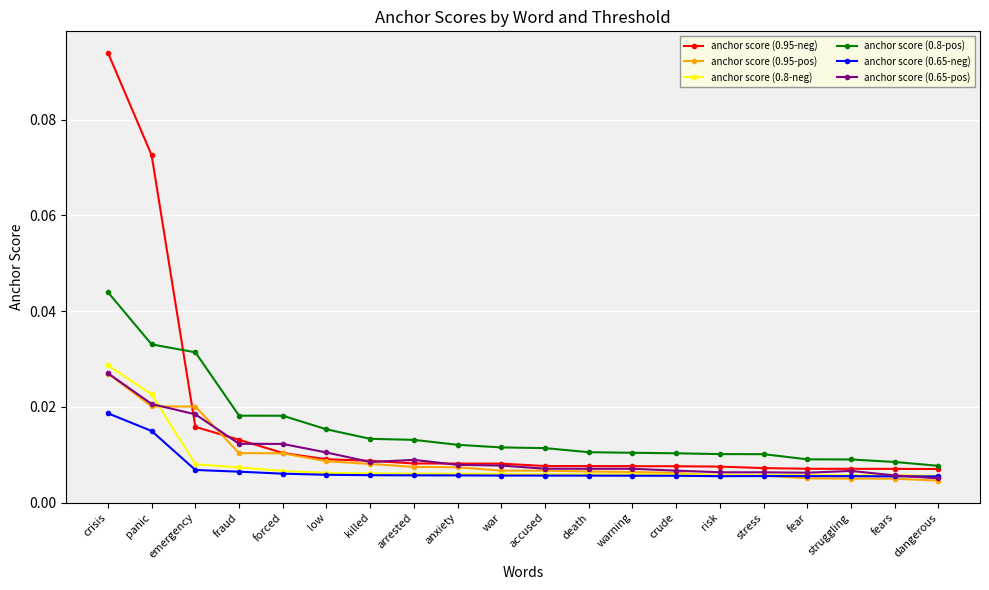

What are all the series names shown in the legend?

anchor score (0.95-neg), anchor score (0.95-pos), anchor score (0.8-neg), anchor score (0.8-pos), anchor score (0.65-neg), anchor score (0.65-pos)